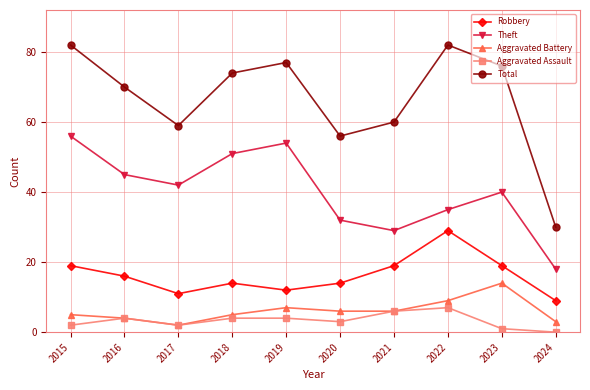

At how many categories does at least one series exceed 69?

6